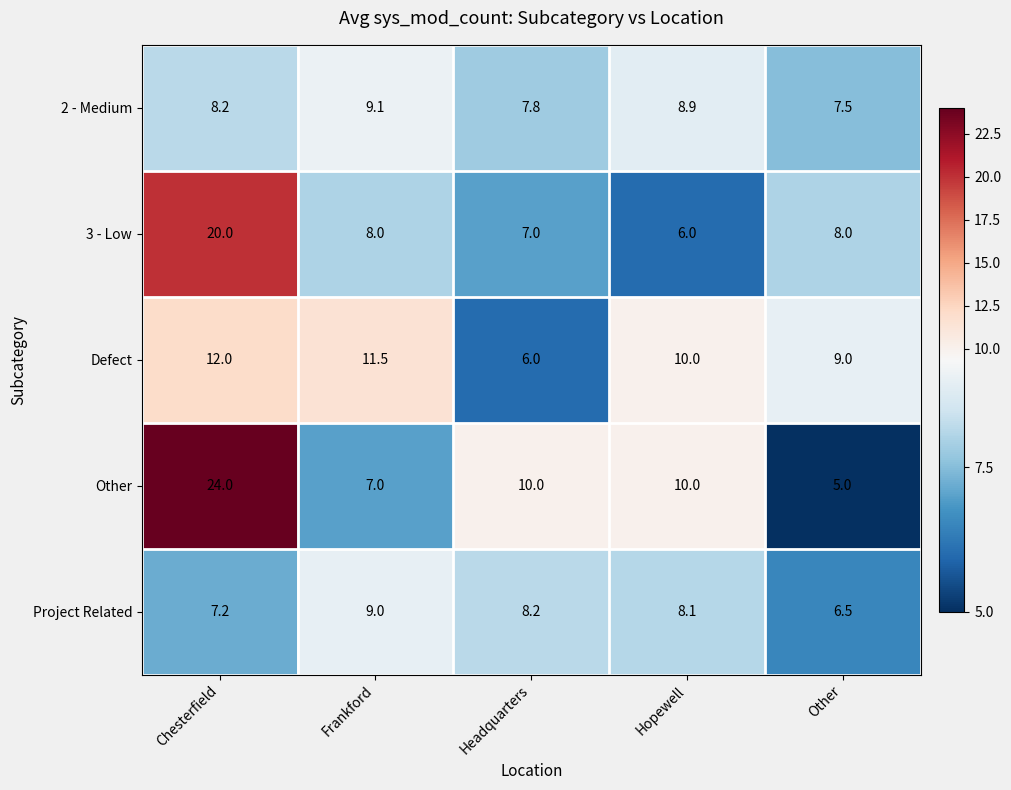

Reading left to right, list all the values displayed in this chart.

2 - Medium: 8.2	9.1	7.8	8.9	7.5
3 - Low: 20.0	8.0	7.0	6.0	8.0
Defect: 12.0	11.5	6.0	10.0	9.0
Other: 24.0	7.0	10.0	10.0	5.0
Project Related: 7.2	9.0	8.2	8.1	6.5